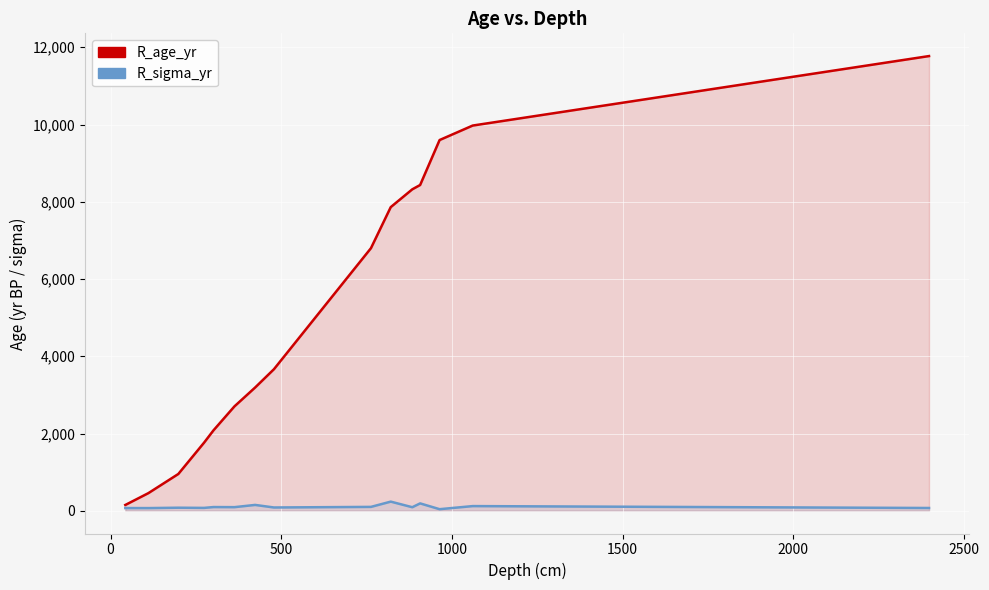

True or false: R_sigma_yr and R_age_yr cross at least once.

False